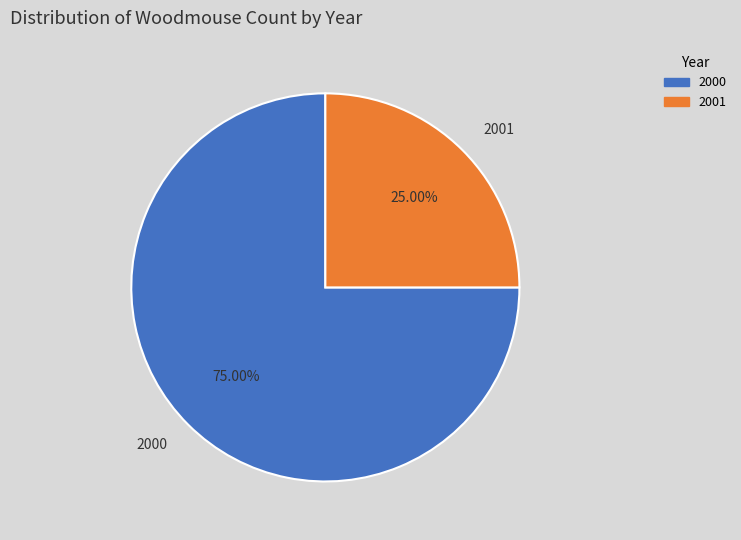

To the nearest percent, what percentage of the pie is 2001?

25%